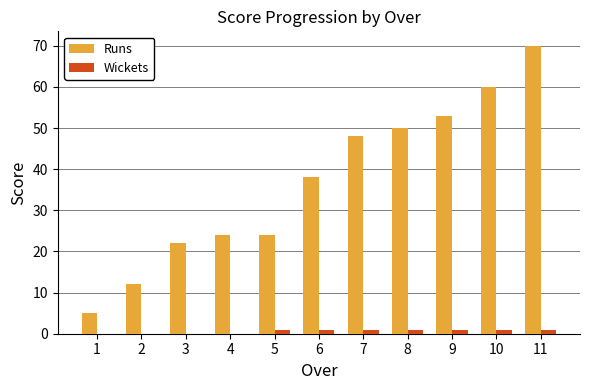

Are the bars horizontal?

No